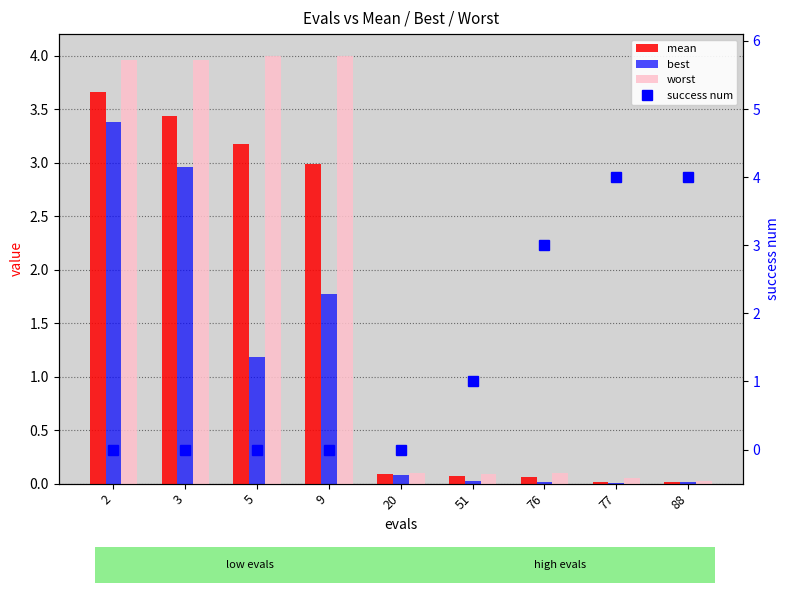

At 77, list the series in order from largest to smallest.

success num, worst, mean, best